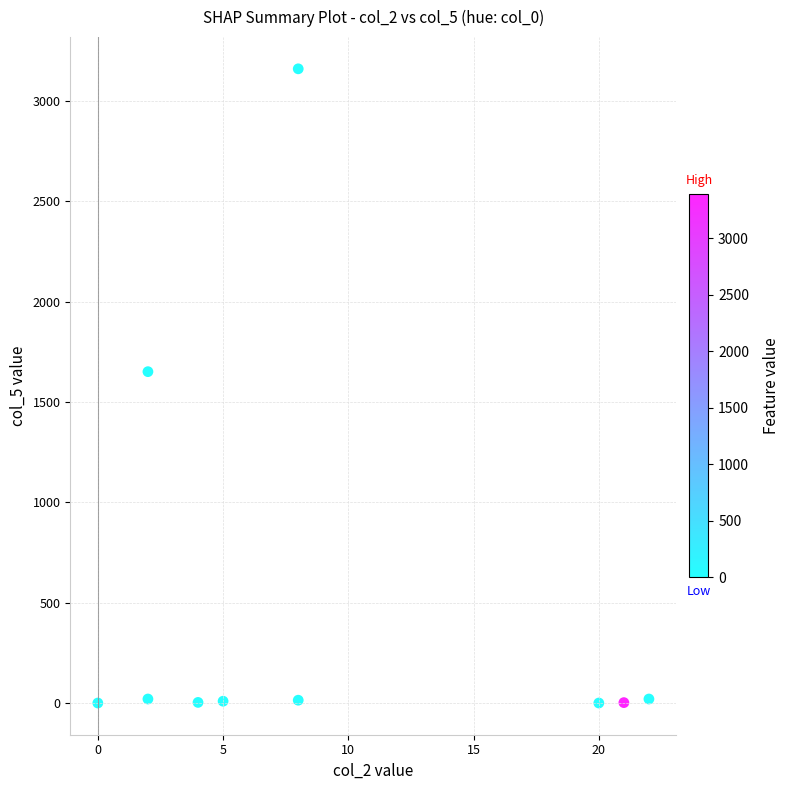

What Y value in the scatter plot is closest to 1580?

1651